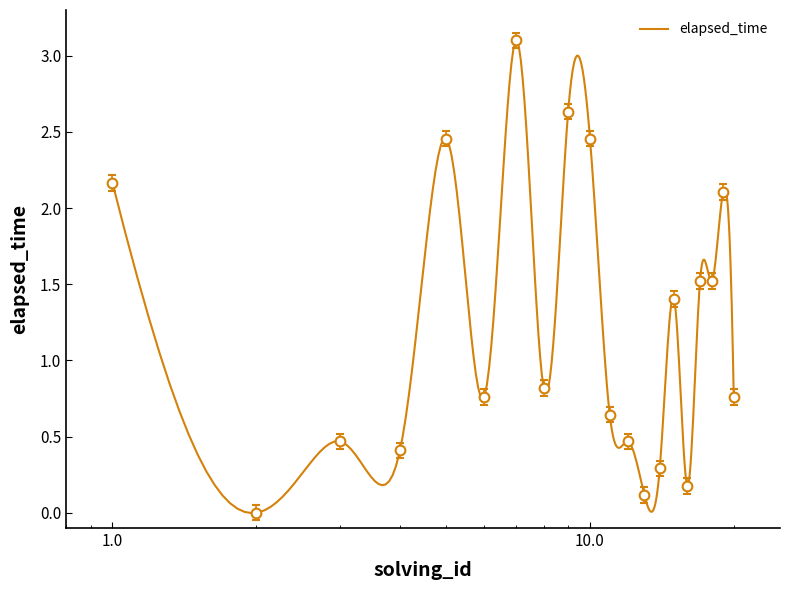

Count the number of categories in the chart.

20